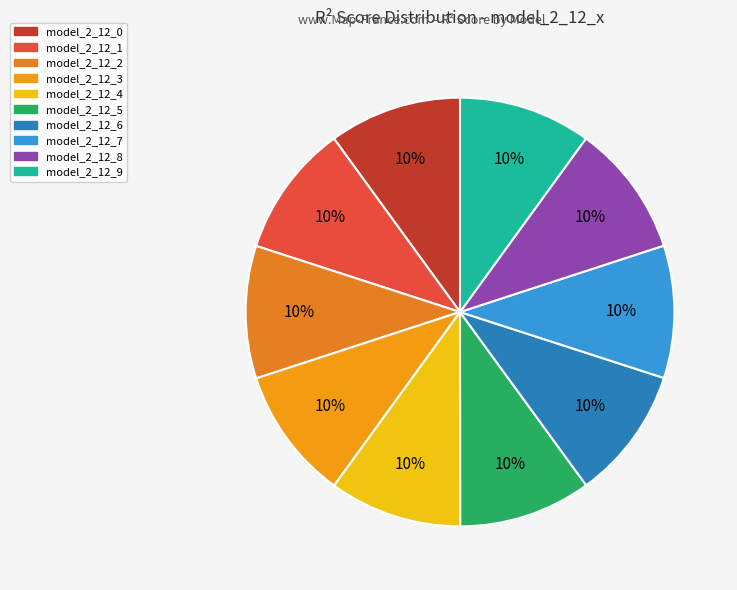

What percentage is the model_2_12_6 slice, to the nearest percent?

10%